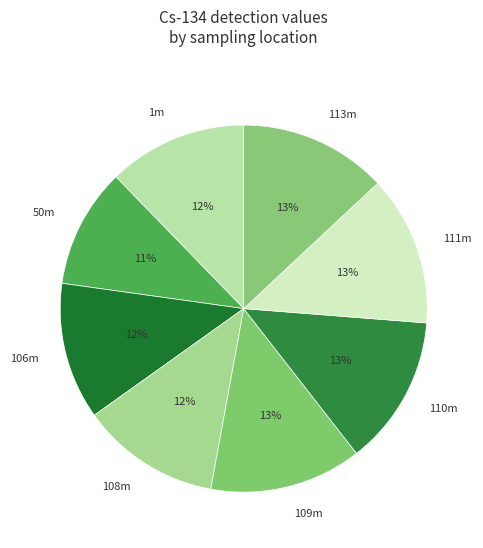

Combined, do 1m and 109m account for over 50%?

No